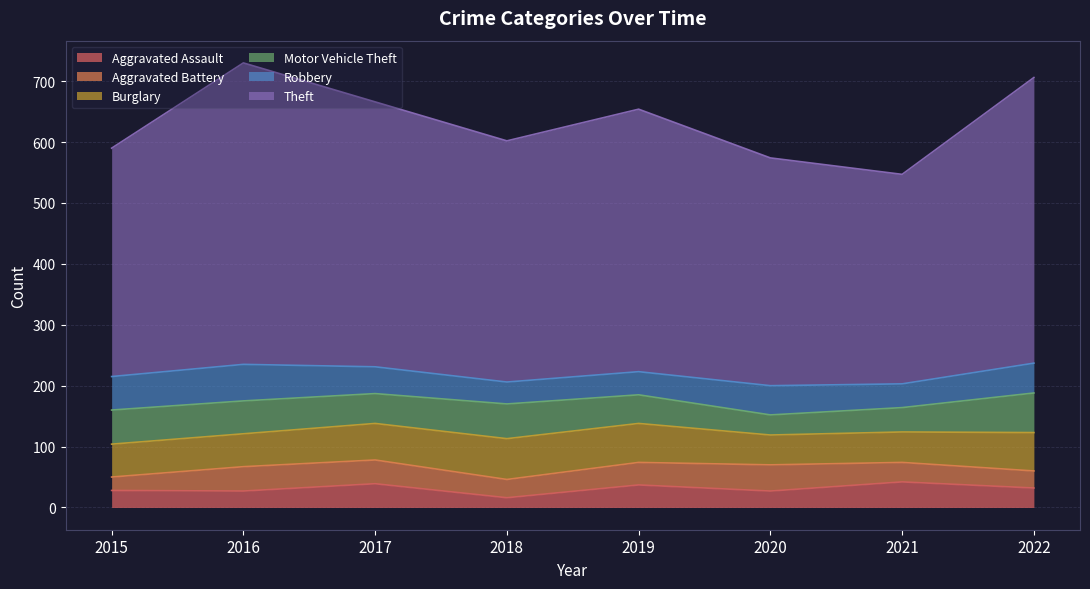

Between 2017 and 2016, which is larger?

2017